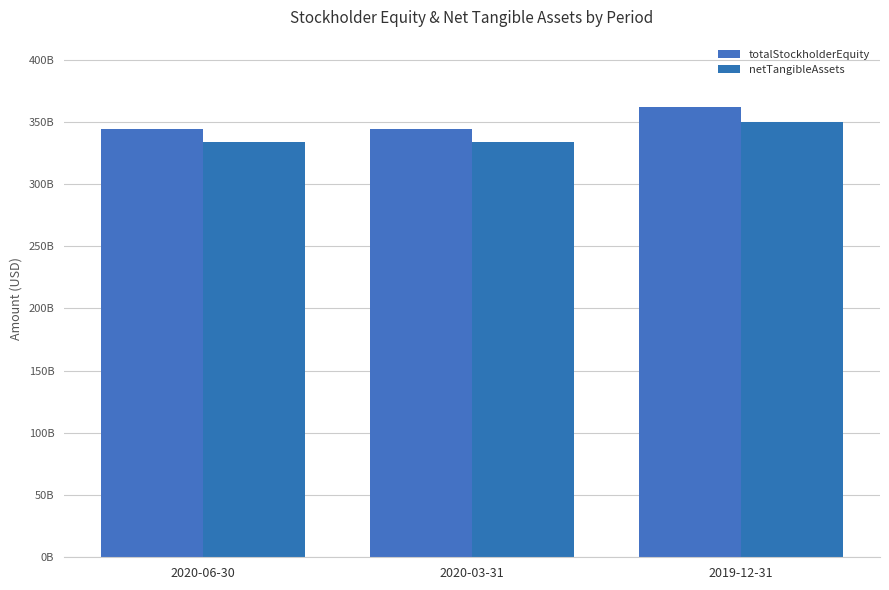

Does the chart contain stacked bars?

No